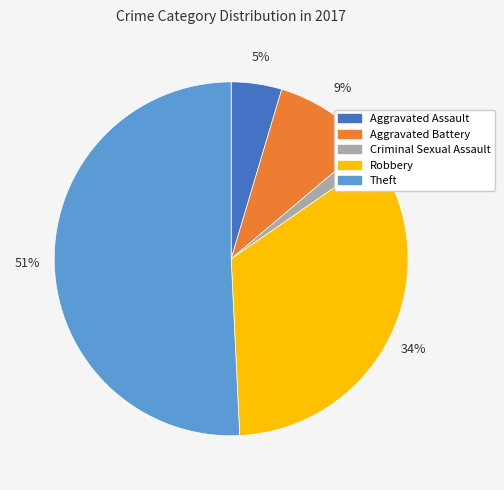

Which slice is the largest?

Theft